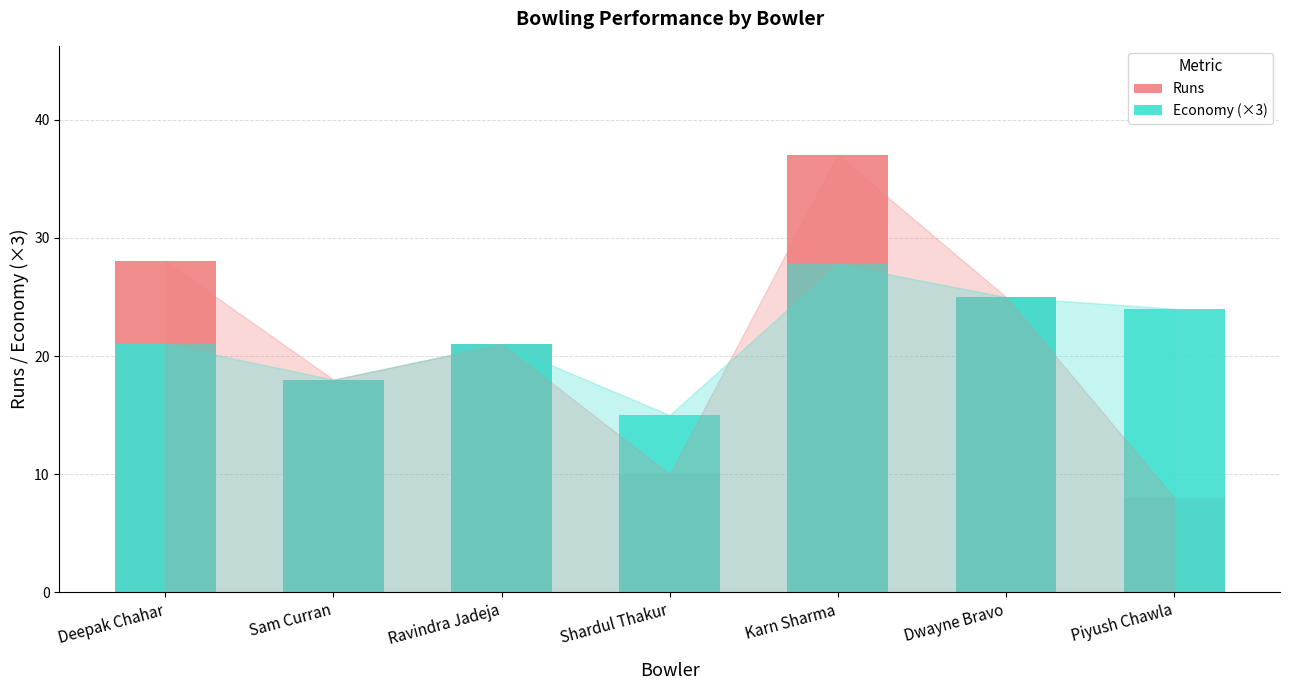

What is the sum of all Economy (×3) values?

151.7